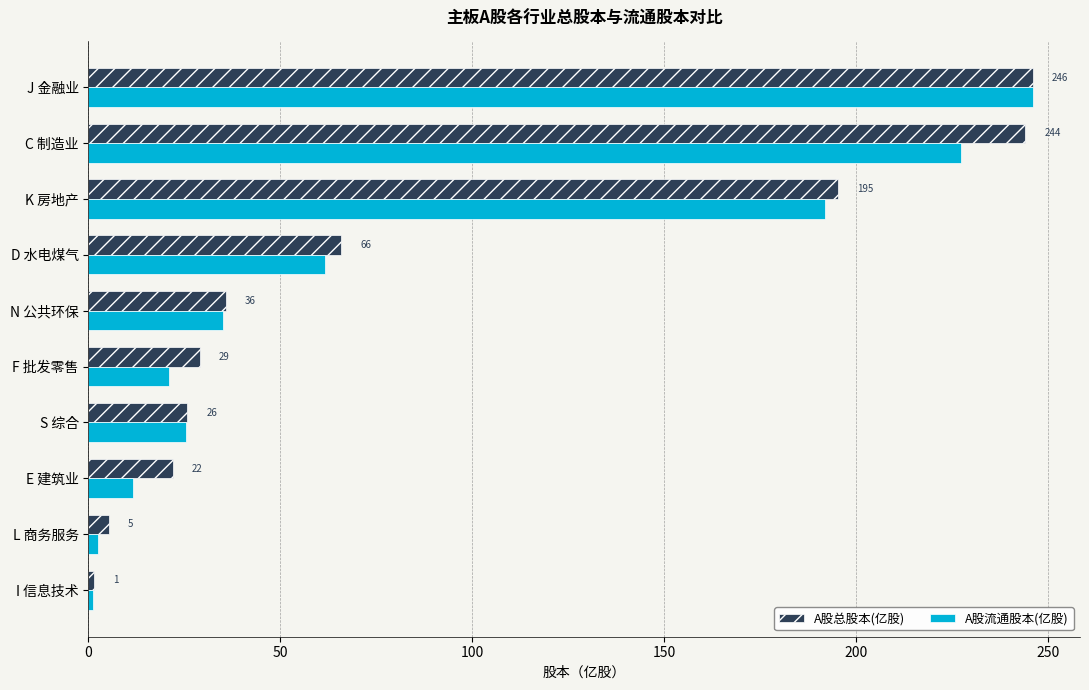

What is the average value of the A股总股本(亿股) series?

87.0